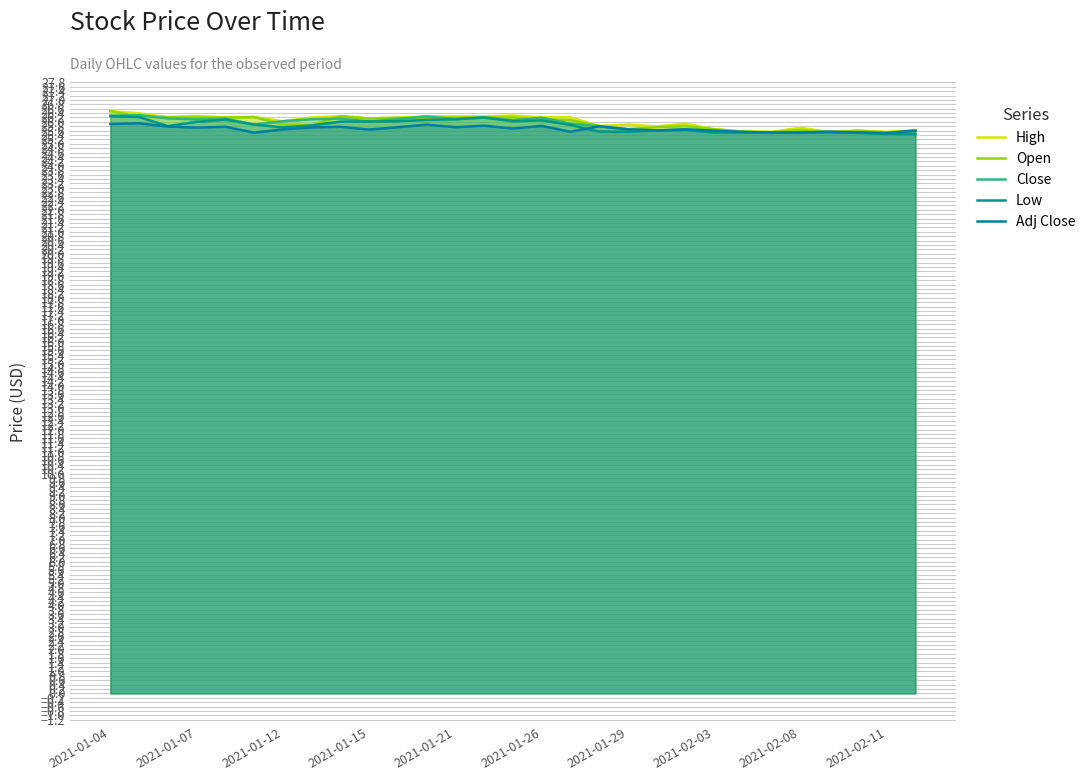

True or false: High and Close cross at least once.

False